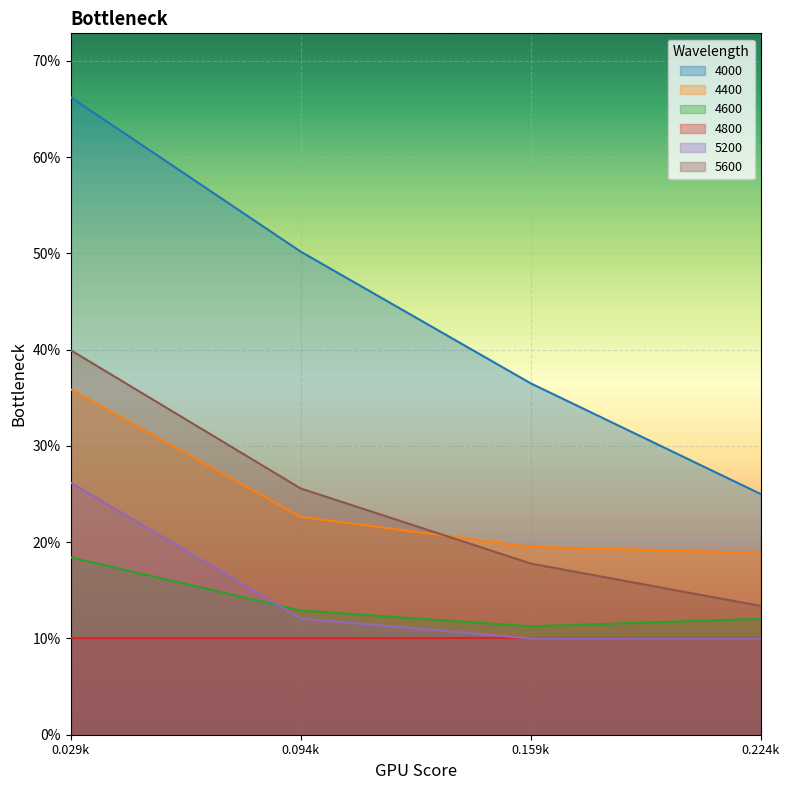

At which category does the chart reach its peak across all series?

0.029k